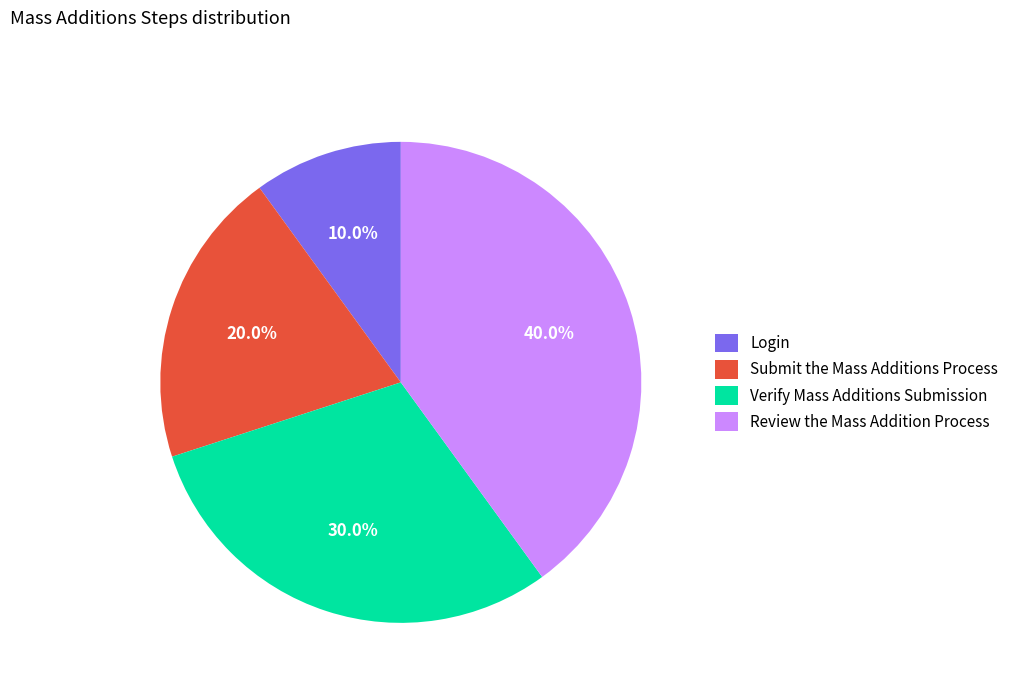

Is it true that Review the Mass Addition Process is 40% of the pie?

True